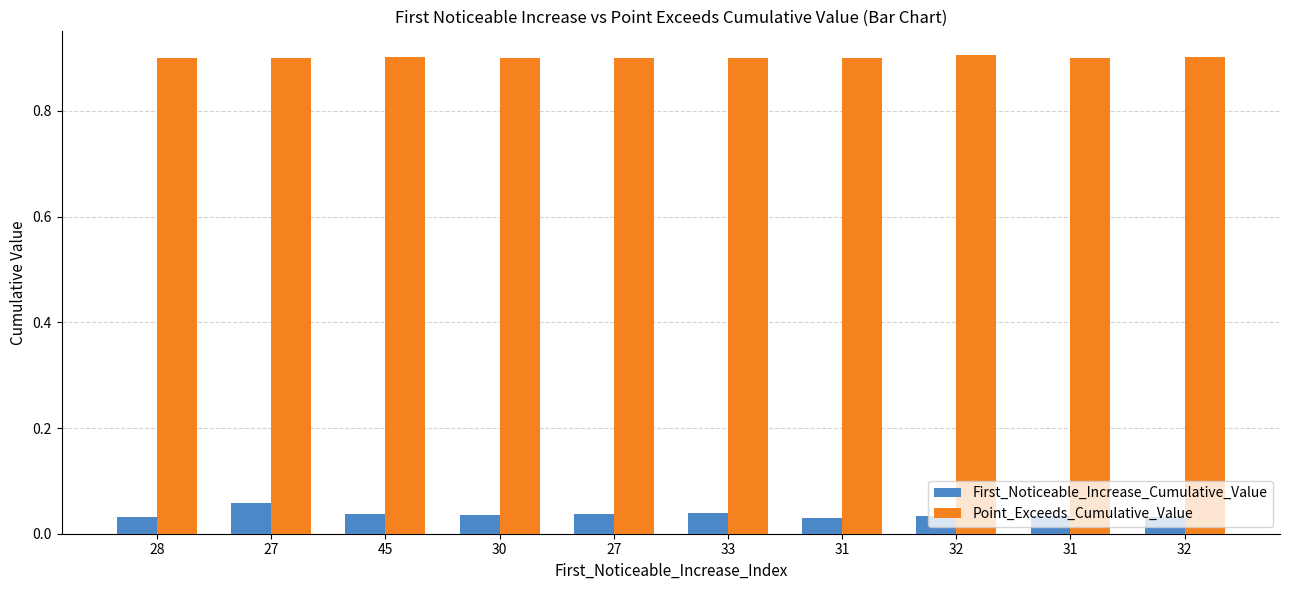

What is the maximum value for Point_Exceeds_Cumulative_Value?

0.9